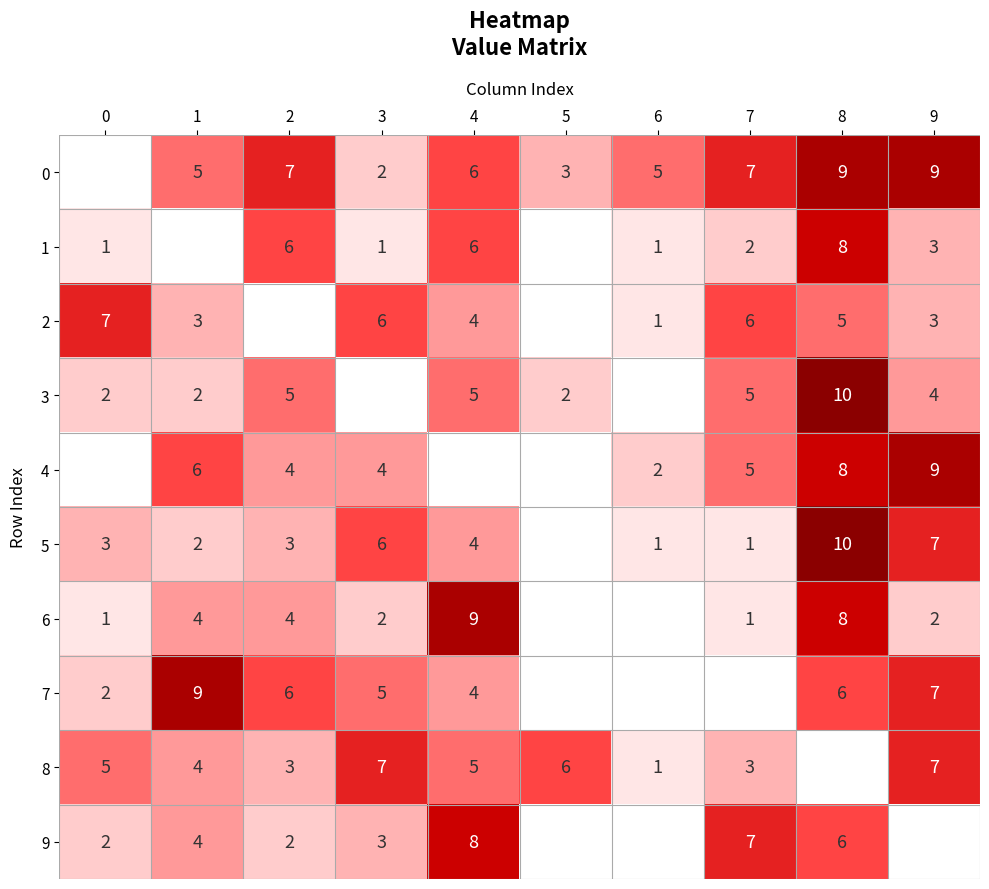

What is the difference between the highest and lowest values at 0?

7